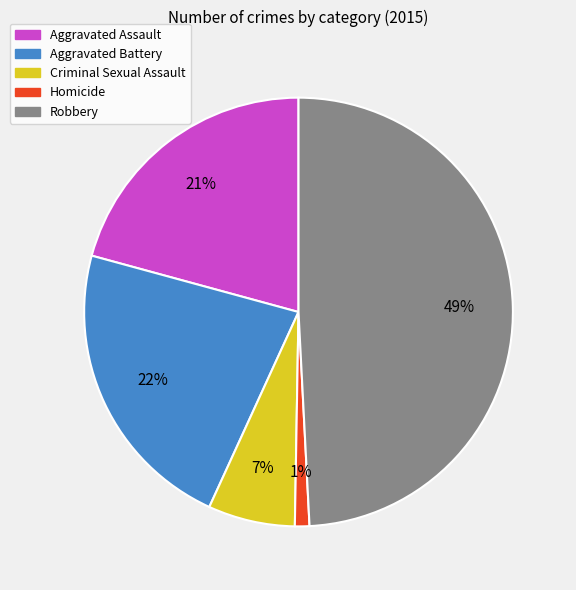

Does Homicide represent more than half of the total?

No